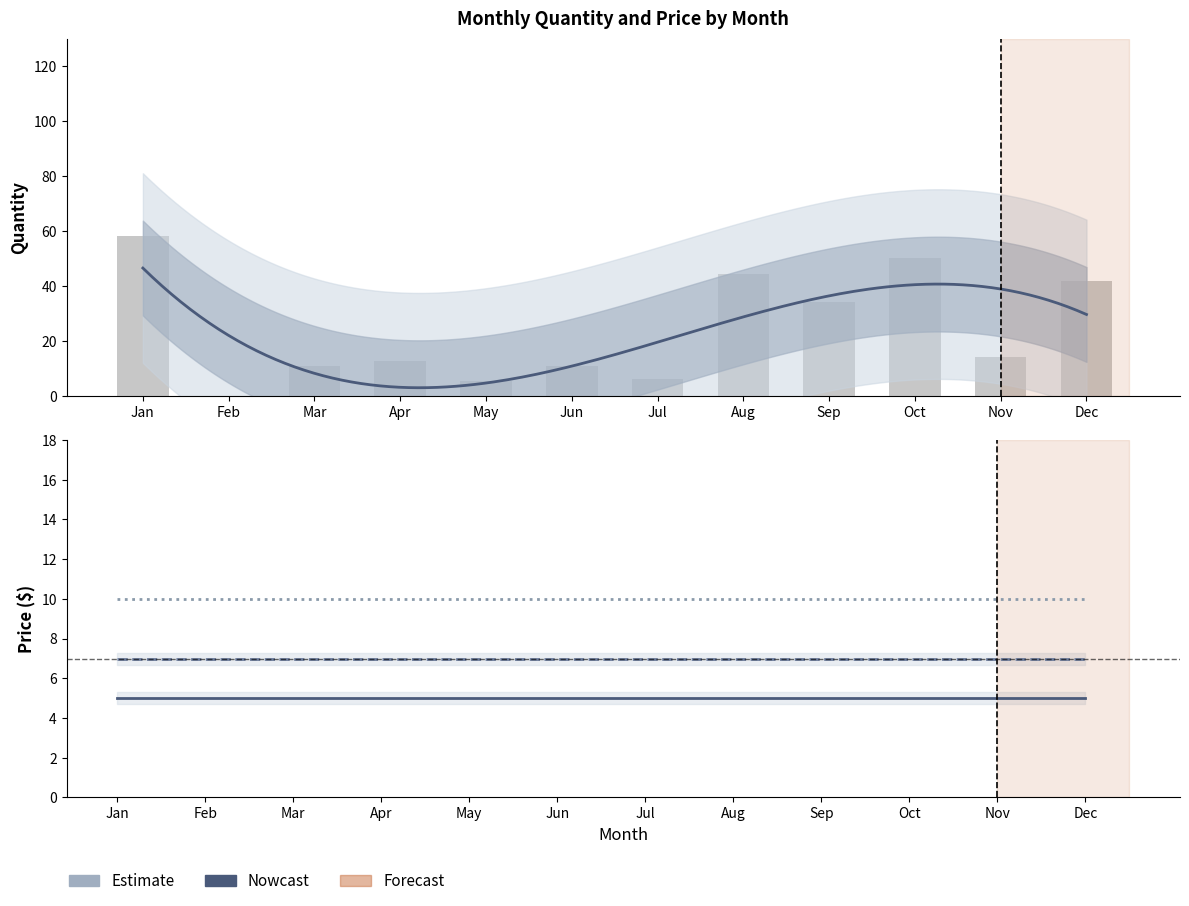

At how many categories does at least one series exceed 69?

3